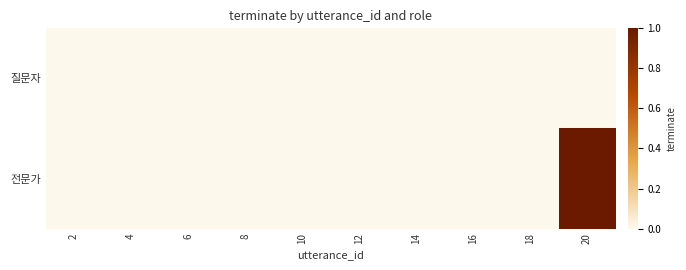

Reading right to left, extract all data points from this chart.

질문자: 20=0	18=0	16=0	14=0	12=0	10=0	8=0	6=0	4=0	2=0
전문가: 20=1	18=0	16=0	14=0	12=0	10=0	8=0	6=0	4=0	2=0